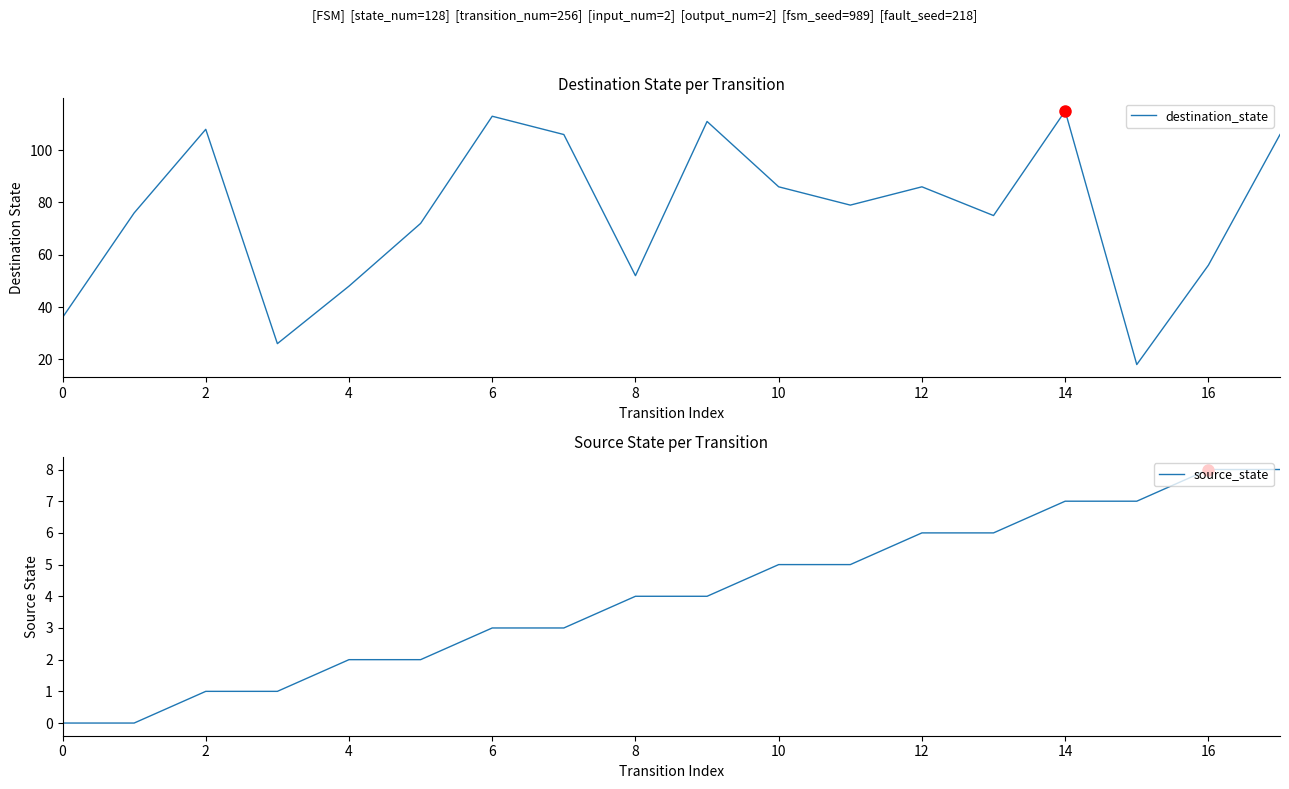

True or false: destination_state and source_state cross at least once.

False